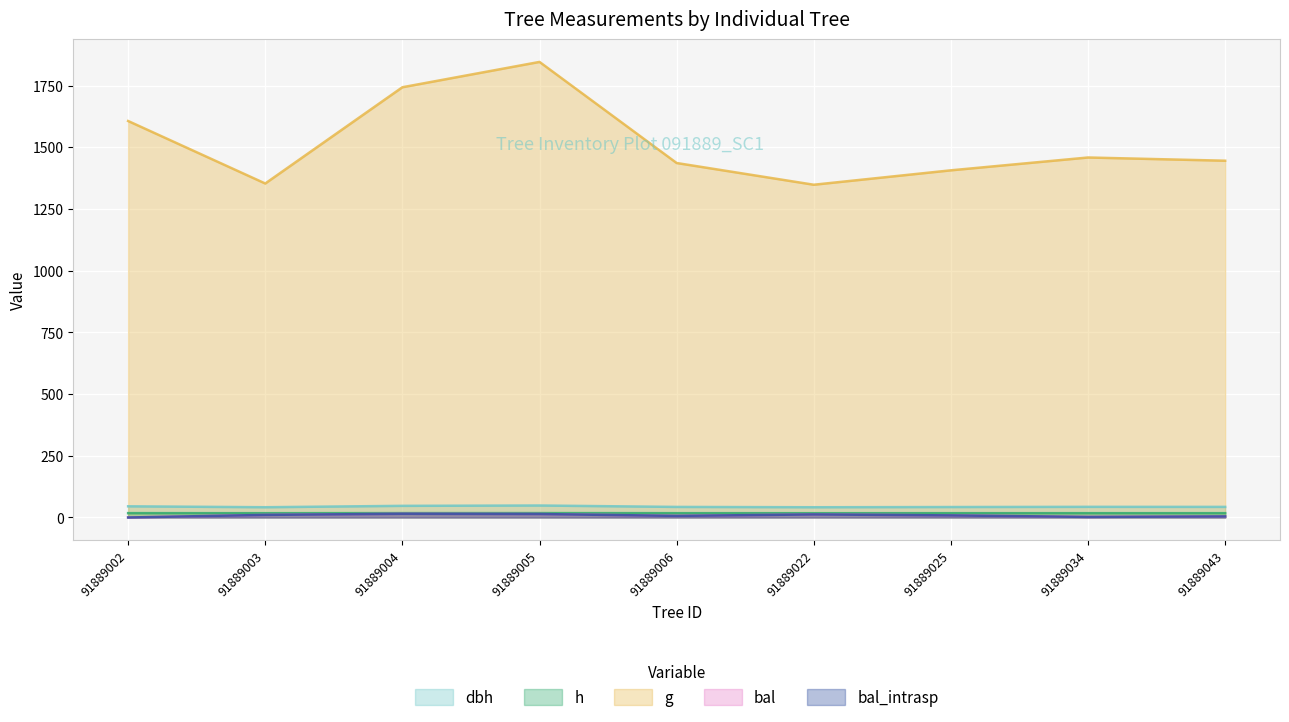

Does the chart display data point markers on the line(s)?

No